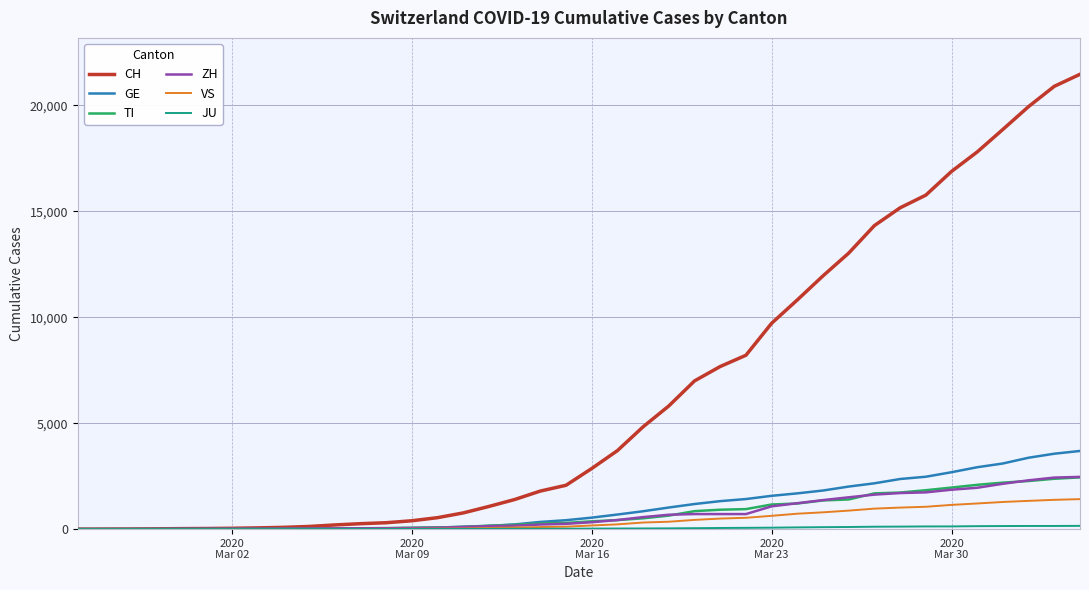

Which series has the widest spread of values?

CH